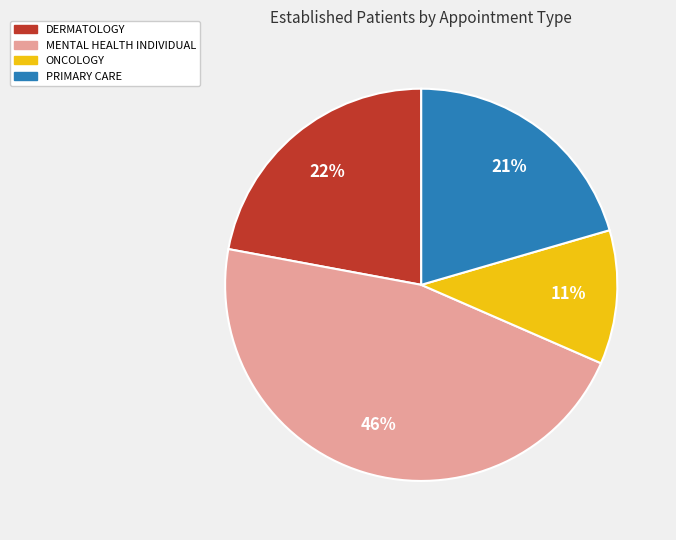

To the nearest percent, what portion does DERMATOLOGY represent?

22%